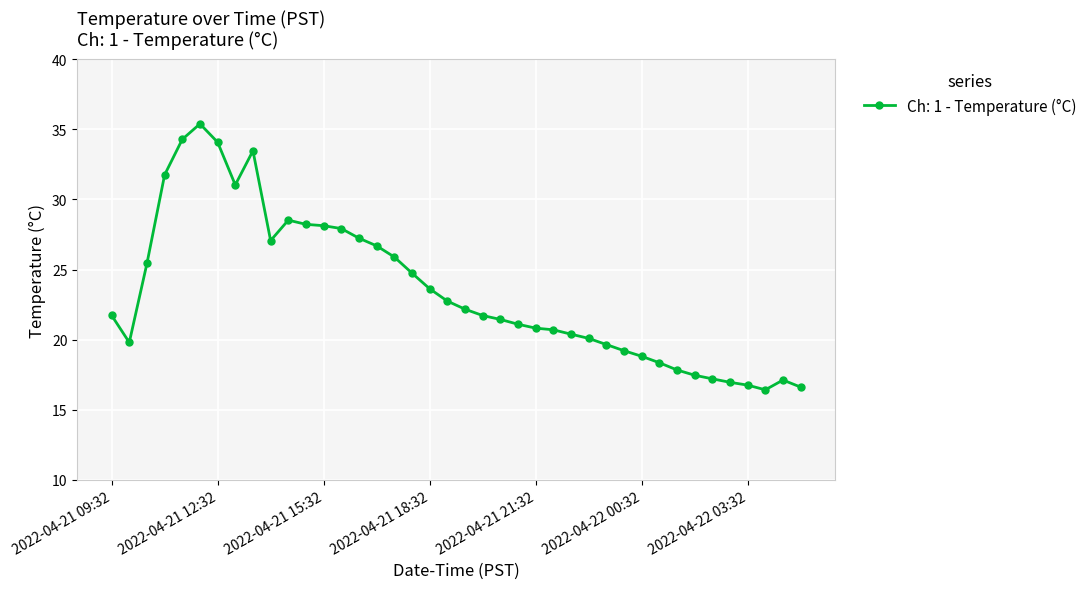

What is the sum of all values?

938.8